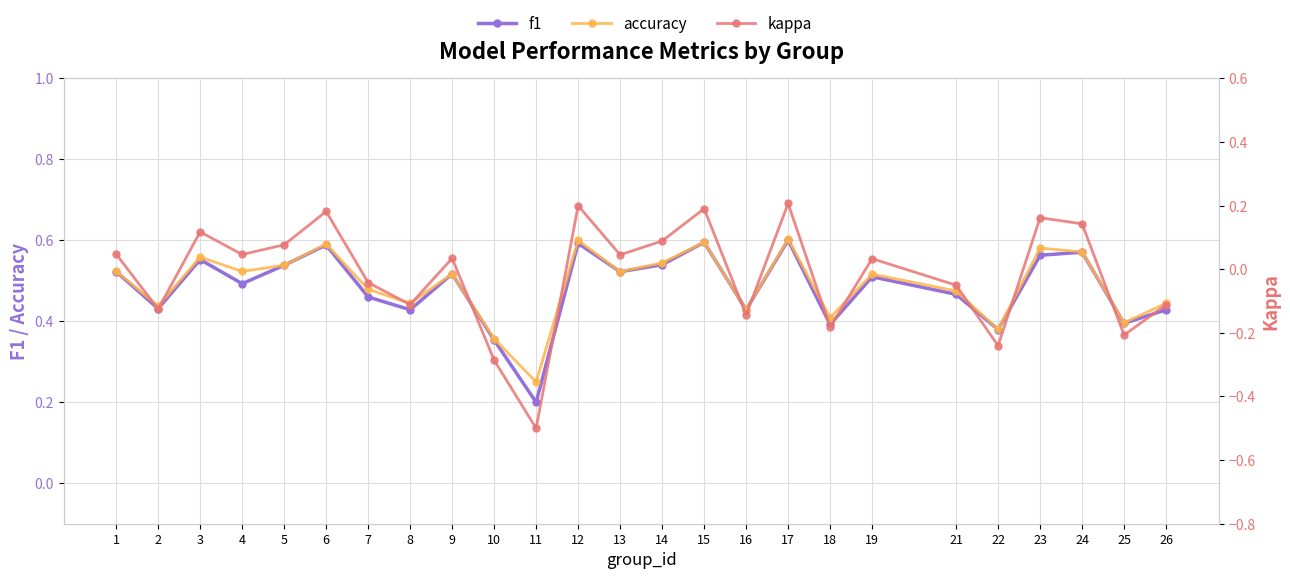

At which label does kappa reach its peak?

17